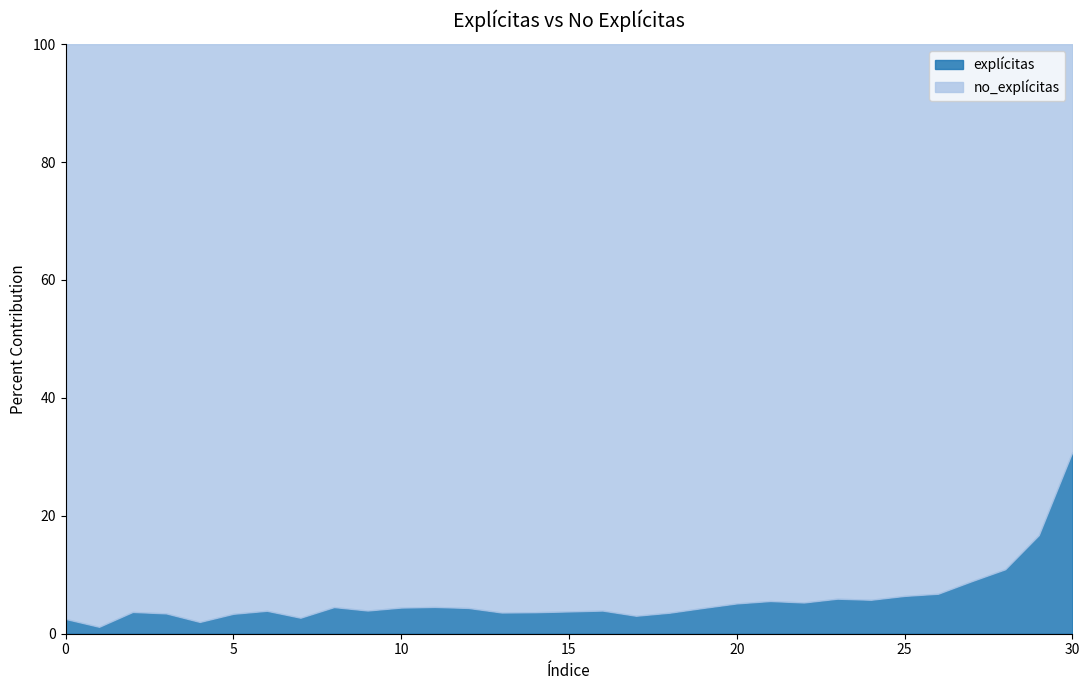

What is the highest value of the explícitas series?

30.8